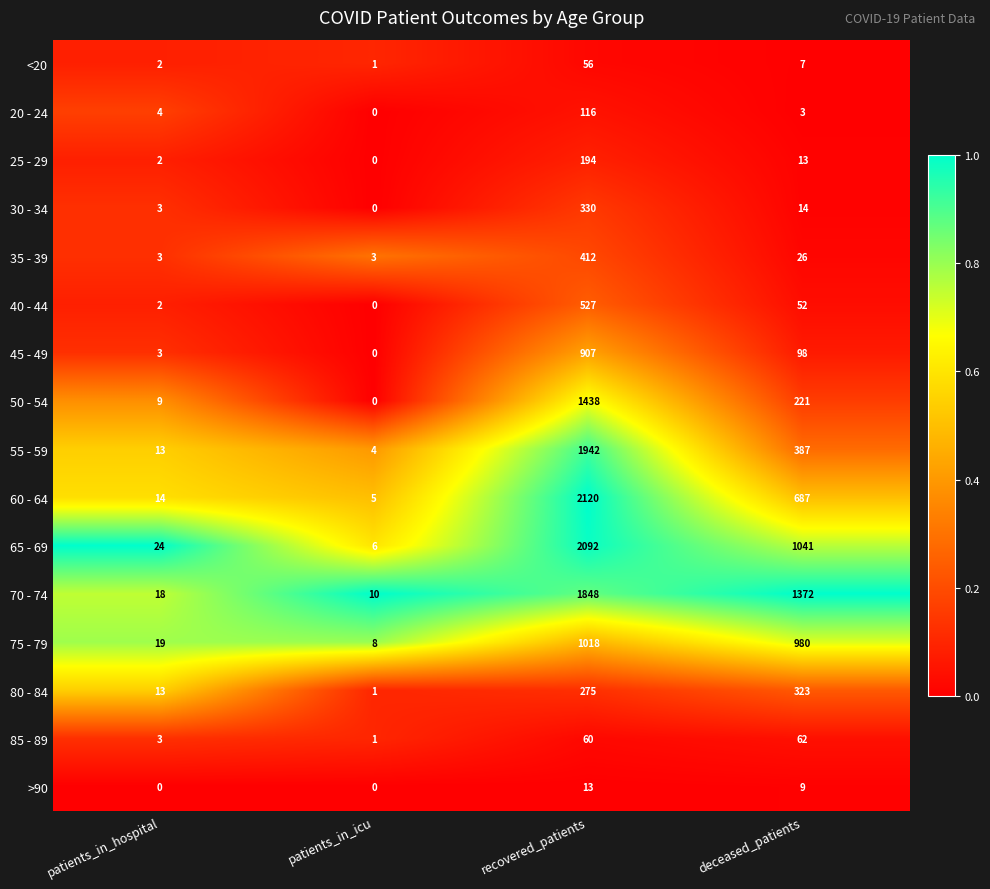

Between patients_in_hospital and deceased_patients, which series saw the biggest shift?

70 - 74